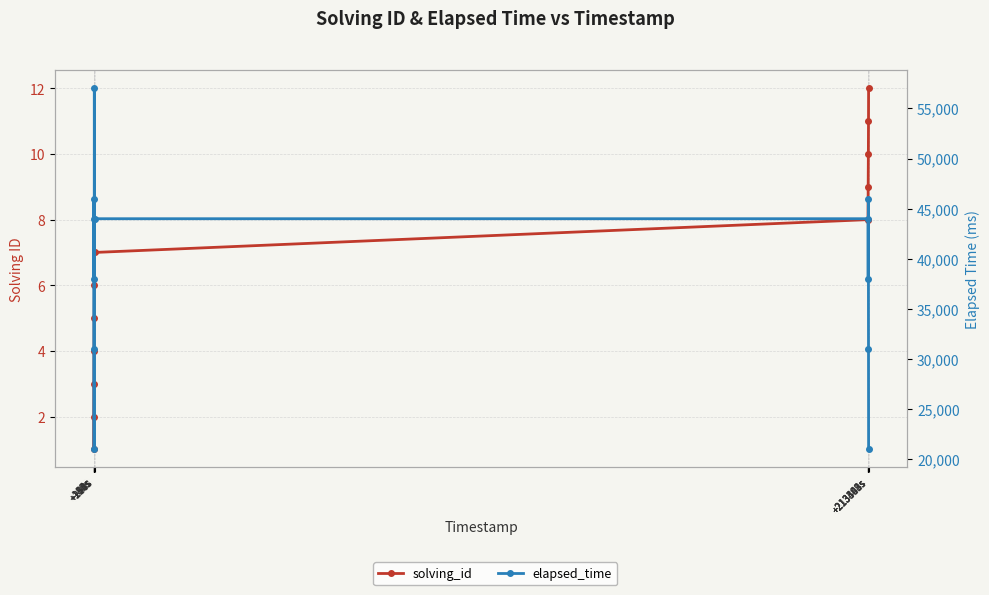

At which label does elapsed_time reach its minimum?

+159s